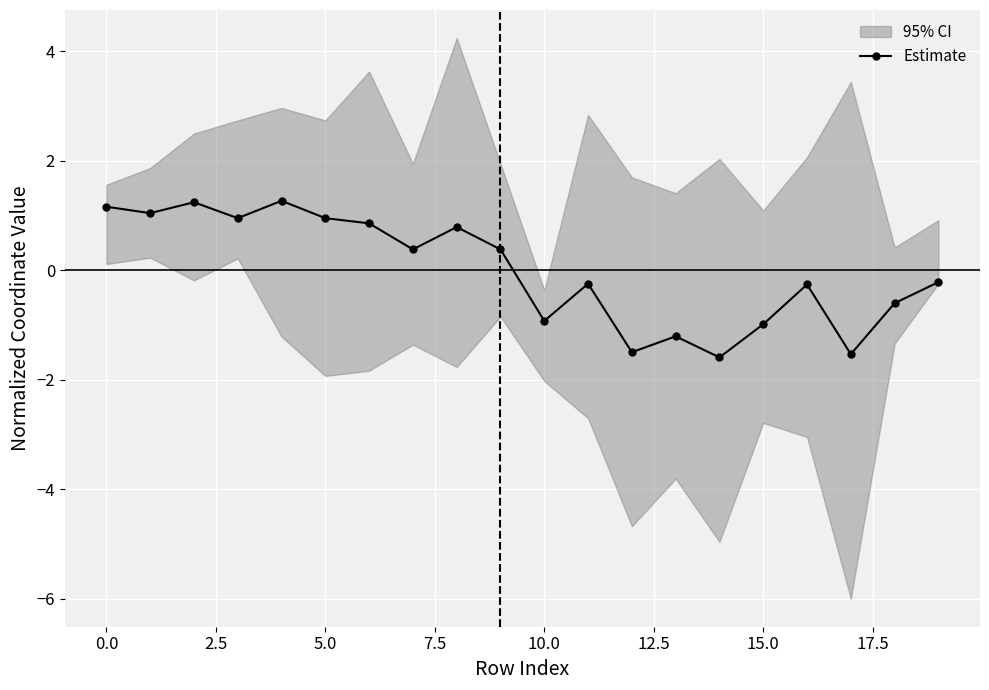

Reading left to right, extract all data points from this chart.

1.2	1.0	1.2	1.0	1.3	1.0	0.9	0.4	0.8	0.4	-0.9	-0.2	-1.5	-1.2	-1.6	-1.0	-0.3	-1.5	-0.6	-0.2